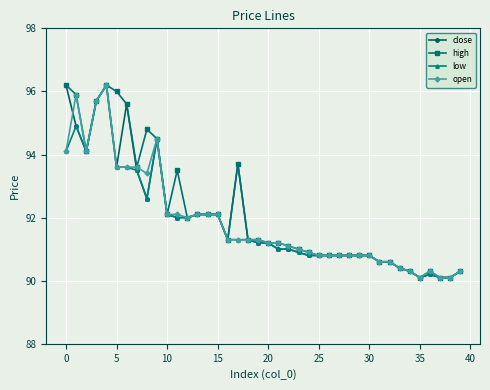

What is the difference between the second highest and minimum values in the high series?

6.1